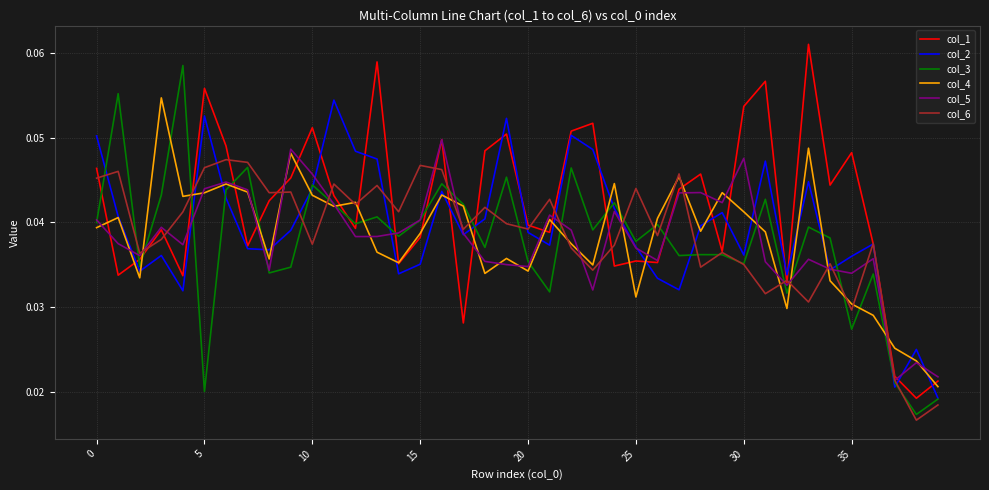

Which series has the largest total across all categories?

col_1